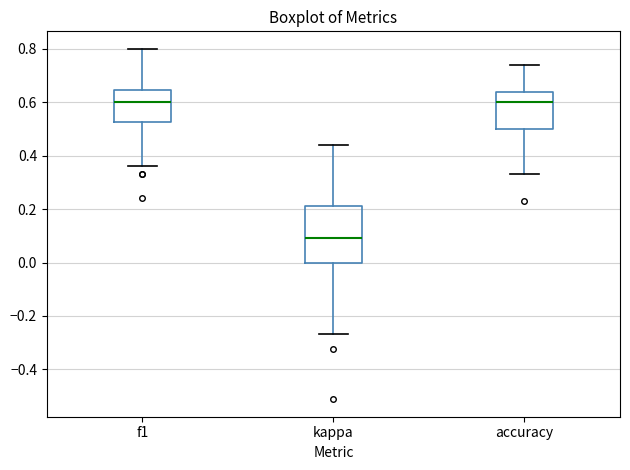

Comparing the boxes themselves (not the whiskers), which one is the tallest?

kappa